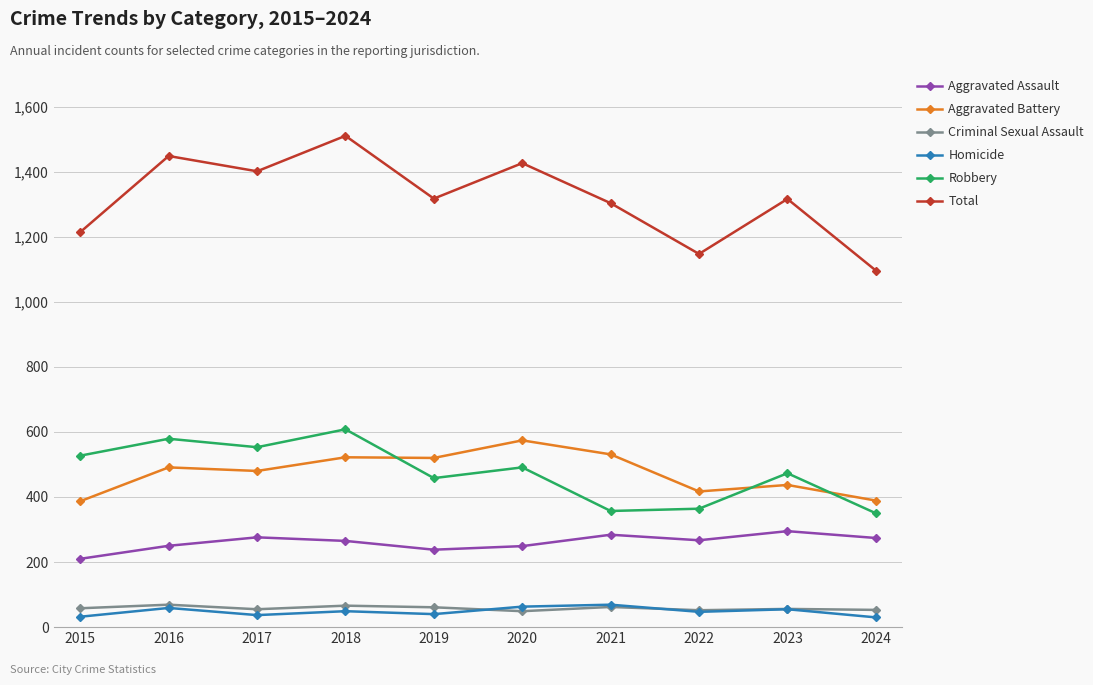

True or false: Aggravated Battery has more than 1 points higher than both neighbors.

True